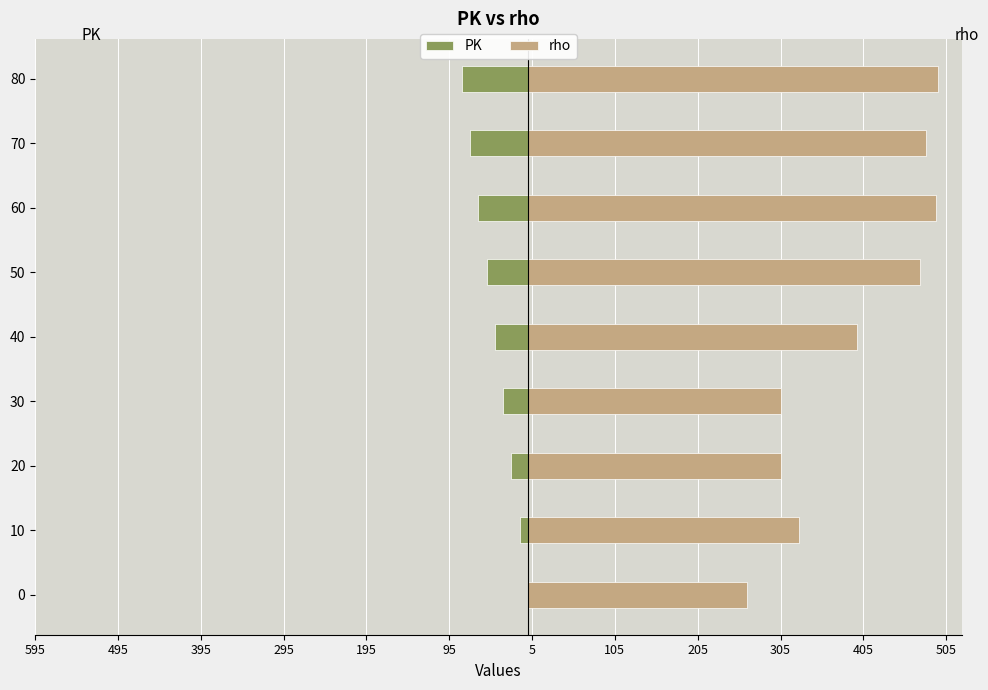

What is the average value of the rho series?

394